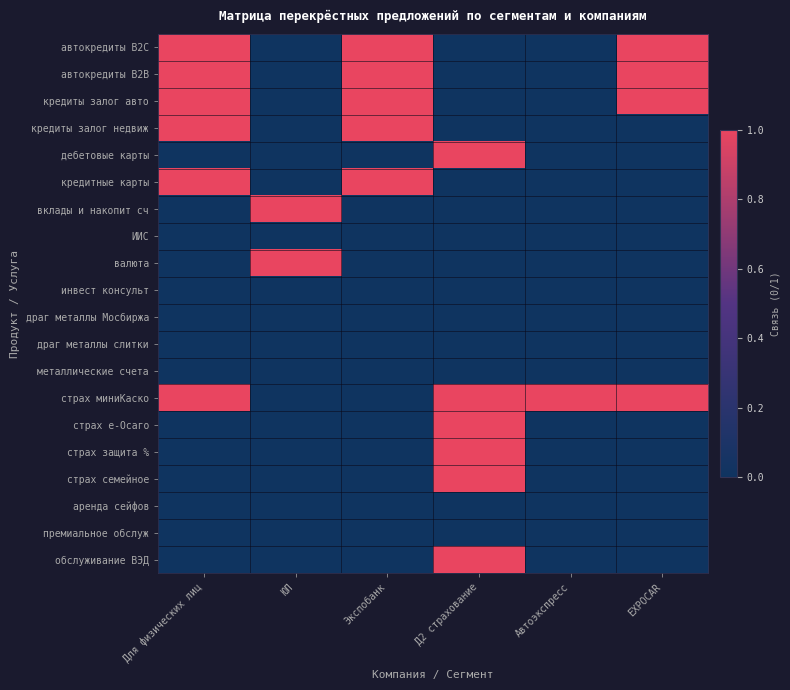

Reading left to right, transcribe all the data shown in this chart.

автокредиты B2C: Для физических лиц=1	ЮЛ=0	Экспобанк=1	Д2 страхование=0	Автоэкспресс=0	EXPOCAR=1
автокредиты В2В: Для физических лиц=1	ЮЛ=0	Экспобанк=1	Д2 страхование=0	Автоэкспресс=0	EXPOCAR=1
кредиты залог авто: Для физических лиц=1	ЮЛ=0	Экспобанк=1	Д2 страхование=0	Автоэкспресс=0	EXPOCAR=1
кредиты залог недвиж: Для физических лиц=1	ЮЛ=0	Экспобанк=1	Д2 страхование=0	Автоэкспресс=0	EXPOCAR=0
дебетовые карты: Для физических лиц=0	ЮЛ=0	Экспобанк=0	Д2 страхование=1	Автоэкспресс=0	EXPOCAR=0
кредитные карты: Для физических лиц=1	ЮЛ=0	Экспобанк=1	Д2 страхование=0	Автоэкспресс=0	EXPOCAR=0
вклады и накопит сч: Для физических лиц=0	ЮЛ=1	Экспобанк=0	Д2 страхование=0	Автоэкспресс=0	EXPOCAR=0
ИИС: Для физических лиц=0	ЮЛ=0	Экспобанк=0	Д2 страхование=0	Автоэкспресс=0	EXPOCAR=0
валюта: Для физических лиц=0	ЮЛ=1	Экспобанк=0	Д2 страхование=0	Автоэкспресс=0	EXPOCAR=0
инвест консульт: Для физических лиц=0	ЮЛ=0	Экспобанк=0	Д2 страхование=0	Автоэкспресс=0	EXPOCAR=0
драг металлы Мосбиржа: Для физических лиц=0	ЮЛ=0	Экспобанк=0	Д2 страхование=0	Автоэкспресс=0	EXPOCAR=0
драг металлы слитки: Для физических лиц=0	ЮЛ=0	Экспобанк=0	Д2 страхование=0	Автоэкспресс=0	EXPOCAR=0
металлические счета: Для физических лиц=0	ЮЛ=0	Экспобанк=0	Д2 страхование=0	Автоэкспресс=0	EXPOCAR=0
страх миниКаско: Для физических лиц=1	ЮЛ=0	Экспобанк=0	Д2 страхование=1	Автоэкспресс=1	EXPOCAR=1
страх е-Осаго: Для физических лиц=0	ЮЛ=0	Экспобанк=0	Д2 страхование=1	Автоэкспресс=0	EXPOCAR=0
страх защита %: Для физических лиц=0	ЮЛ=0	Экспобанк=0	Д2 страхование=1	Автоэкспресс=0	EXPOCAR=0
страх семейное: Для физических лиц=0	ЮЛ=0	Экспобанк=0	Д2 страхование=1	Автоэкспресс=0	EXPOCAR=0
аренда сейфов: Для физических лиц=0	ЮЛ=0	Экспобанк=0	Д2 страхование=0	Автоэкспресс=0	EXPOCAR=0
премиальное обслуж: Для физических лиц=0	ЮЛ=0	Экспобанк=0	Д2 страхование=0	Автоэкспресс=0	EXPOCAR=0
обслуживание ВЭД: Для физических лиц=0	ЮЛ=0	Экспобанк=0	Д2 страхование=1	Автоэкспресс=0	EXPOCAR=0